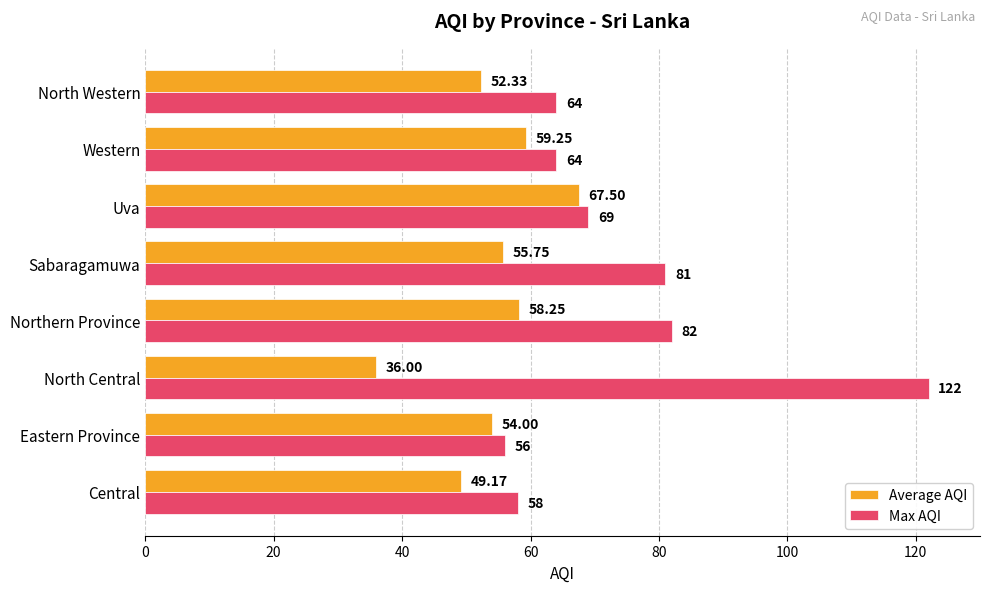

Which series changed the most between North Central and Sabaragamuwa?

Max AQI